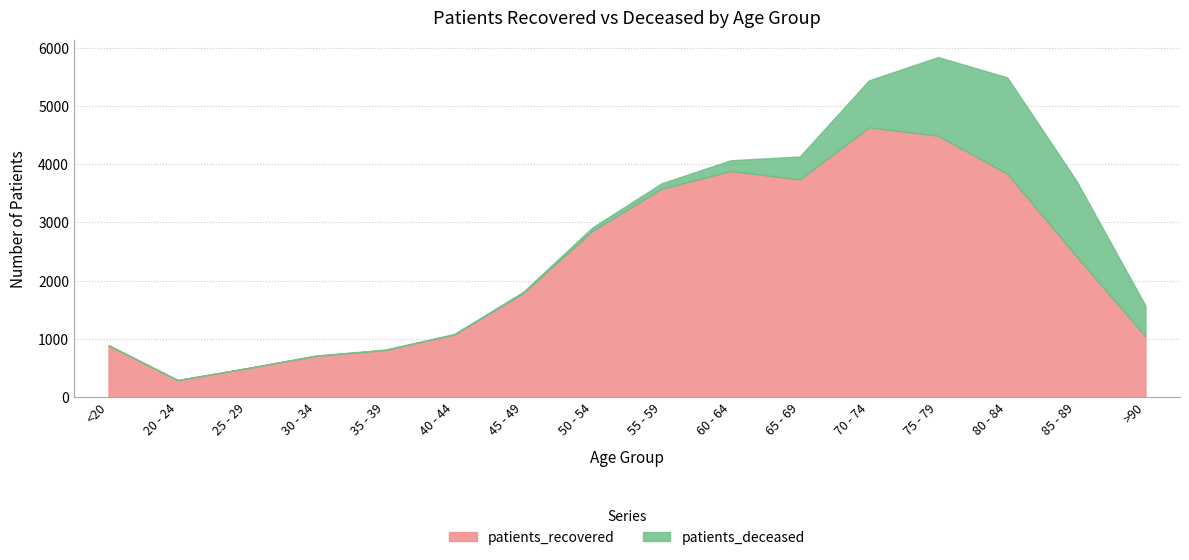

Which series has the largest total across all categories?

patients_recovered